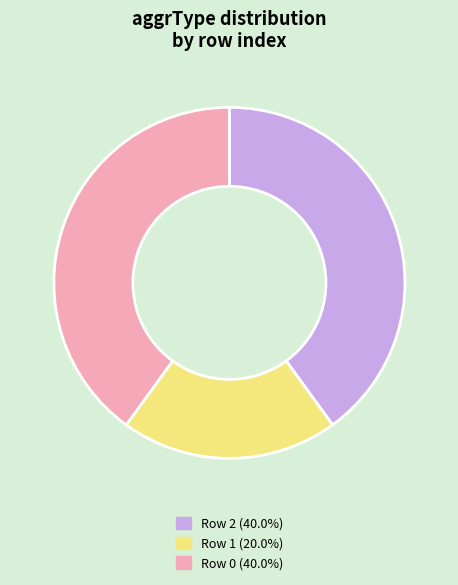

What is the ratio of the value at Row 2 (40.0%) to the value at Row 1 (20.0%)?

2.0